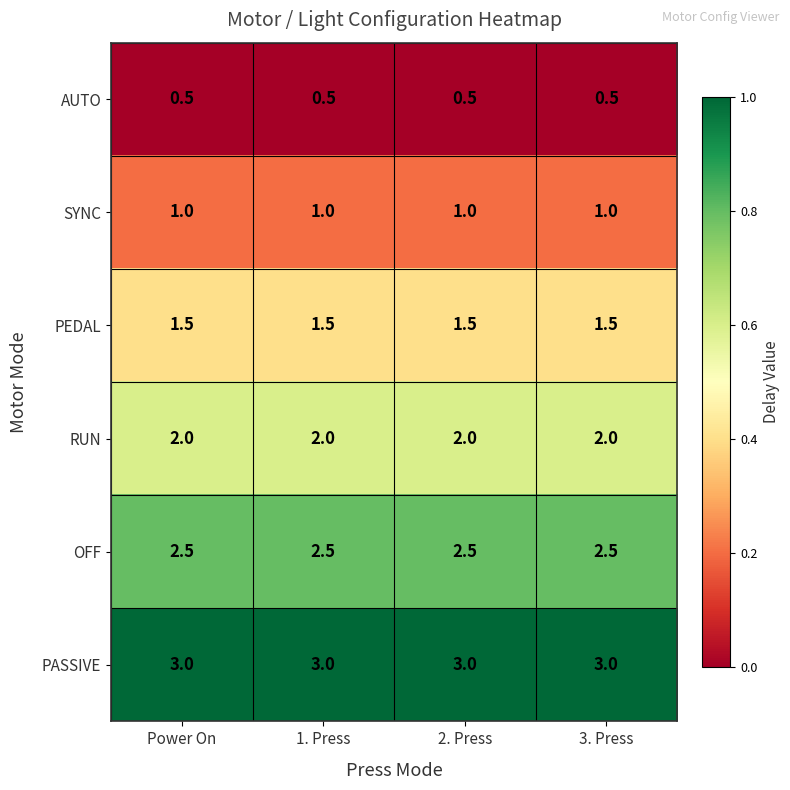

Which series has the largest total across all categories?

PASSIVE